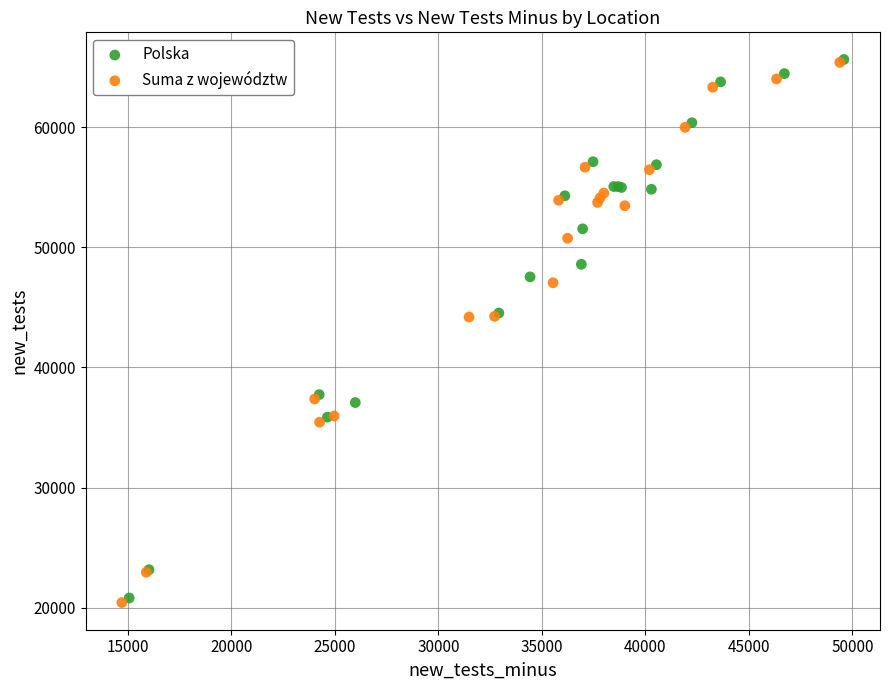

Which series has the widest spread of Y values?

Suma z województw